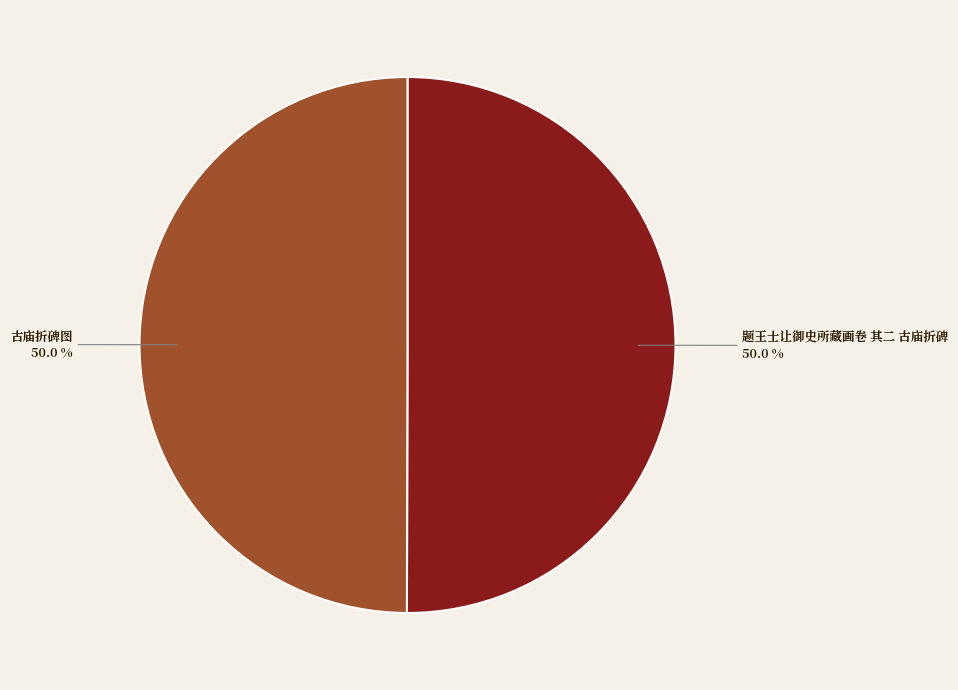

Approximately how many times larger is the value at 题王士让御史所藏画卷 其二 古庙折碑 compared to 古庙折碑图?

1.0